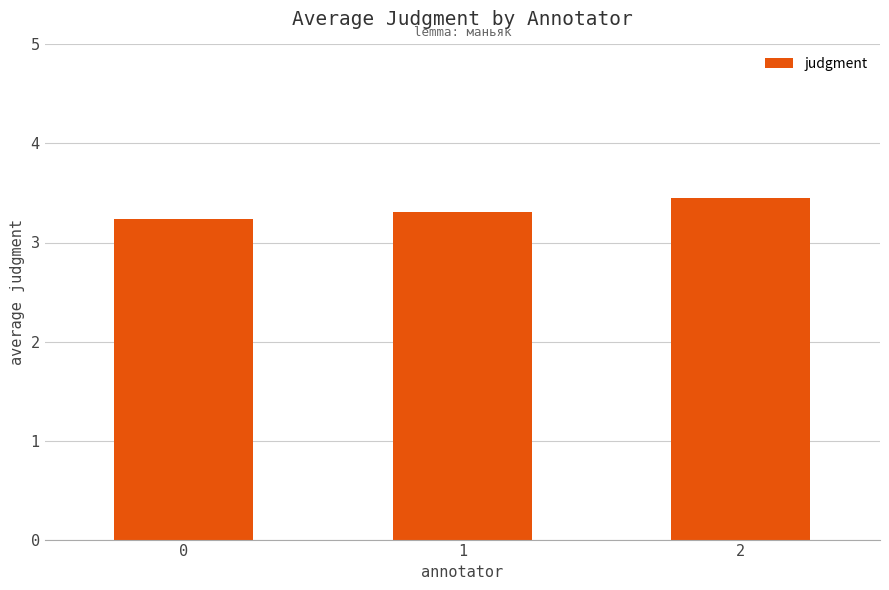

Reading left to right, what are all the values shown in this chart?

0=3.2	1=3.3	2=3.4